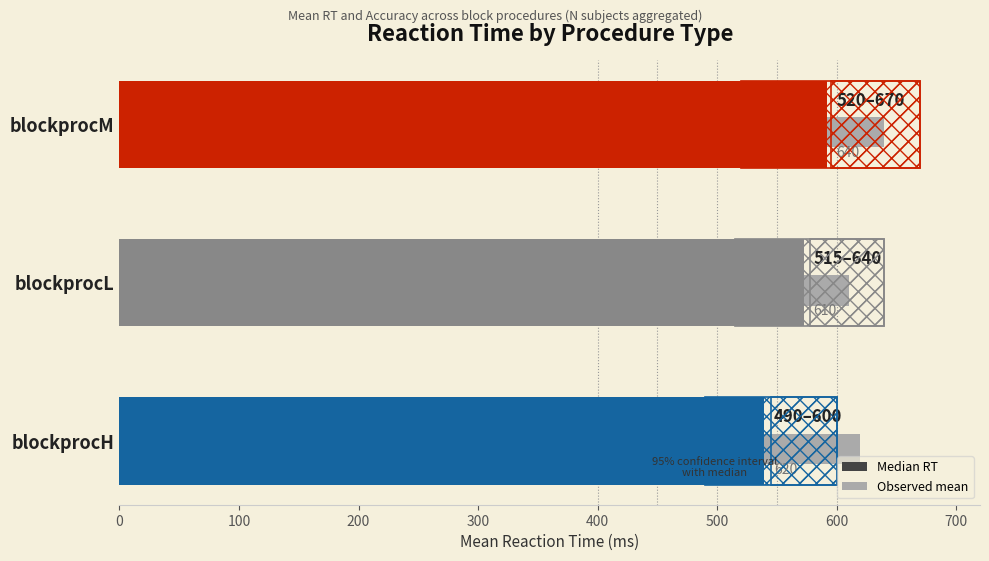

Reading left to right, extract all data points from this chart.

539.6	572.4	591.8